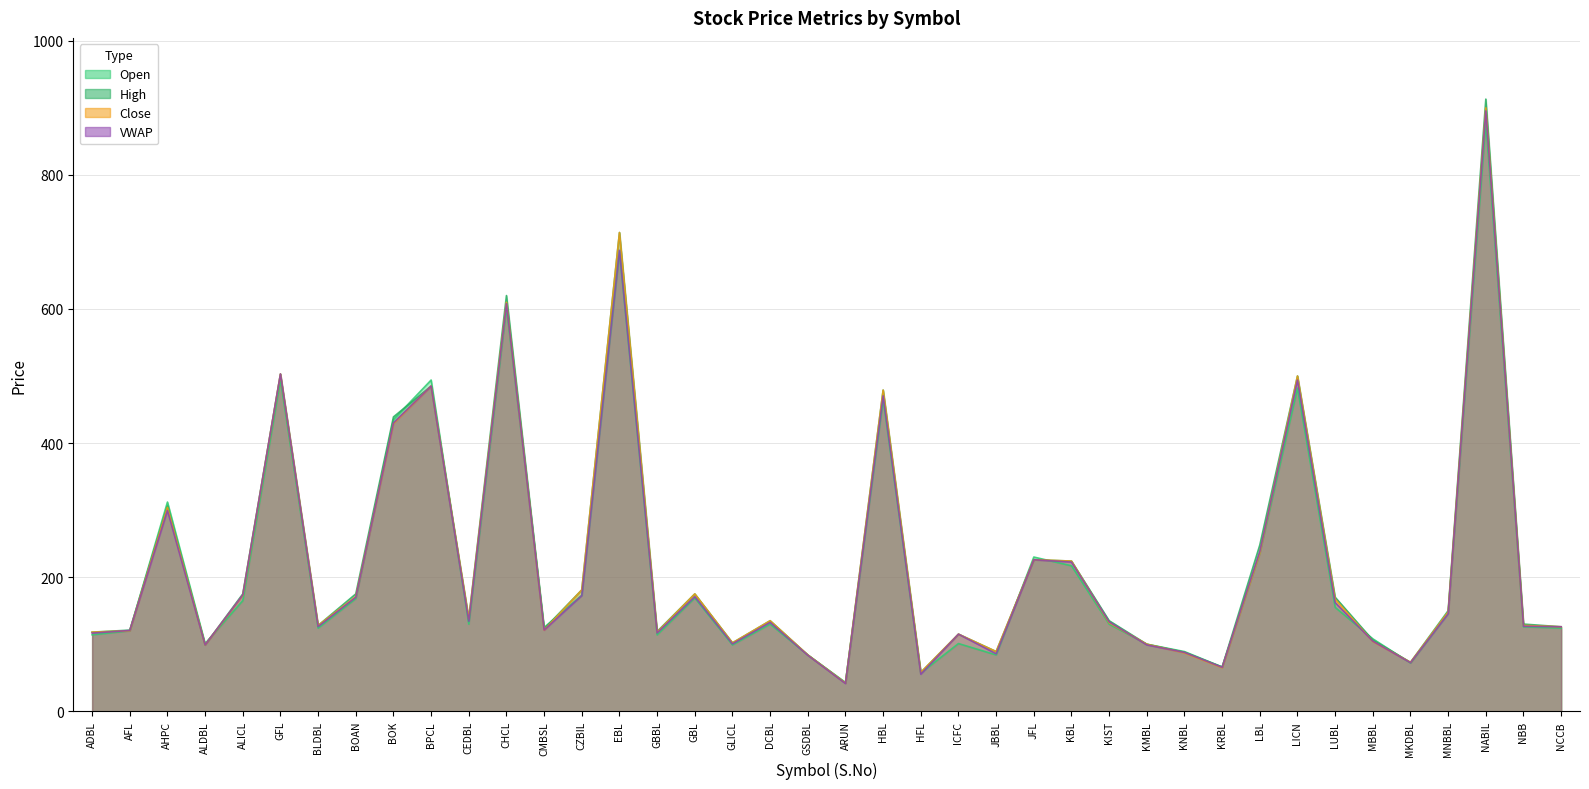

Is it true that Open equals 153.9 at GBBL?

False